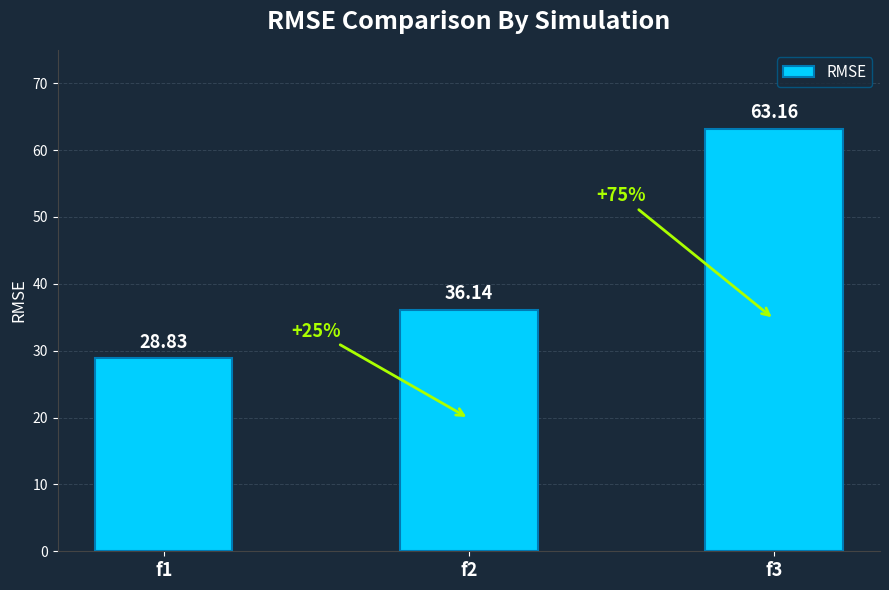

Count the number of data series in this chart.

1